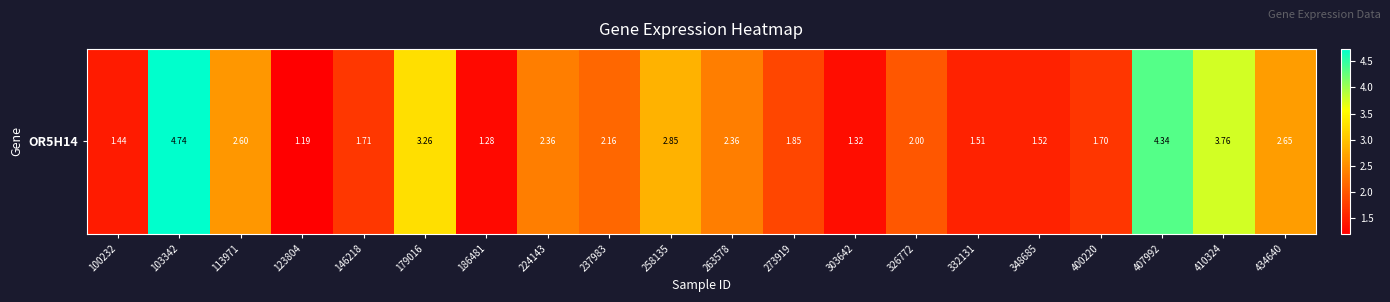

Count the number of categories in the chart.

20